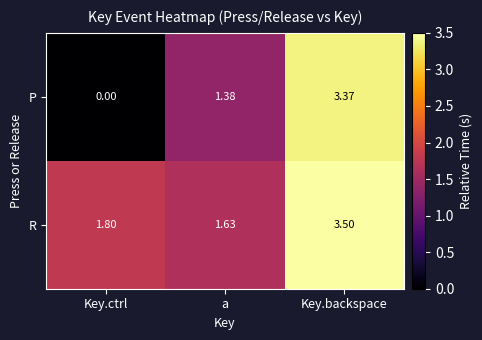

Which series has the largest total across all categories?

R